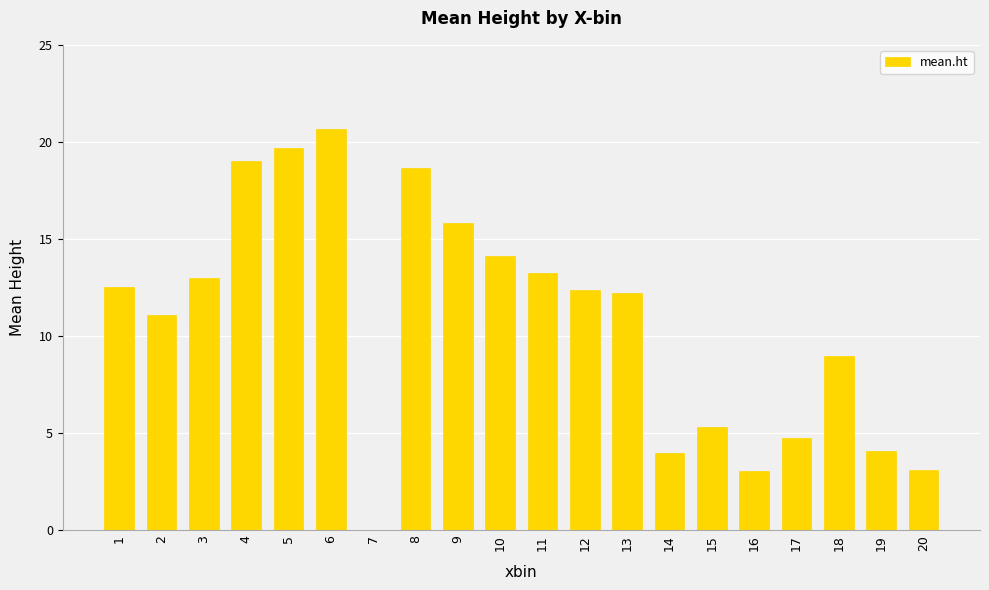

What is the change in value from 4 to 20?

-15.9